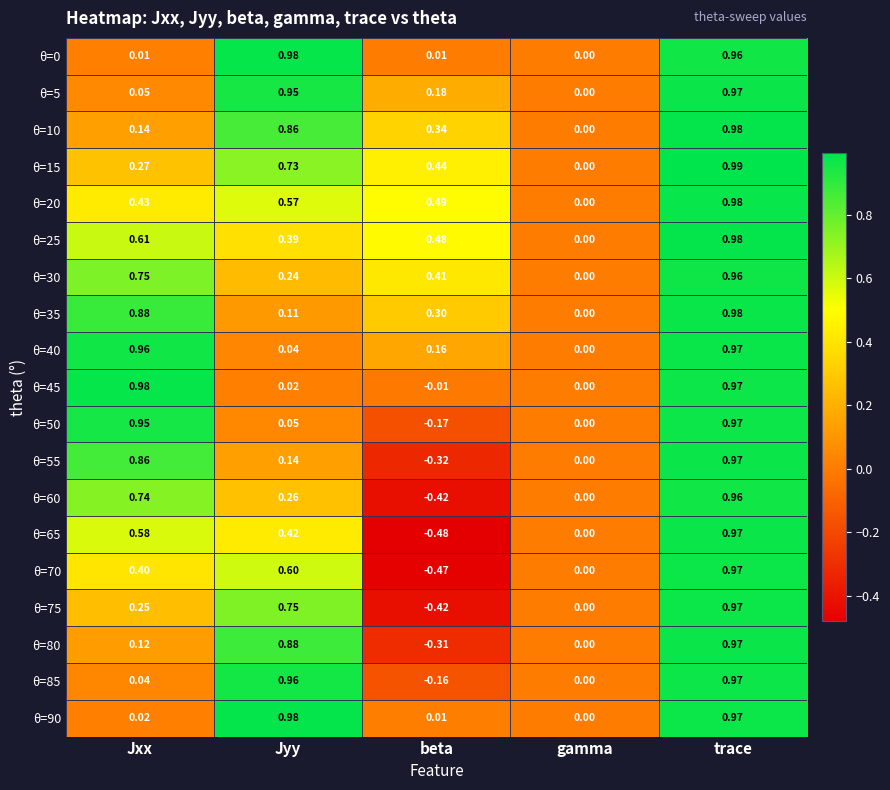

Which series has the largest range (max minus min)?

θ=65